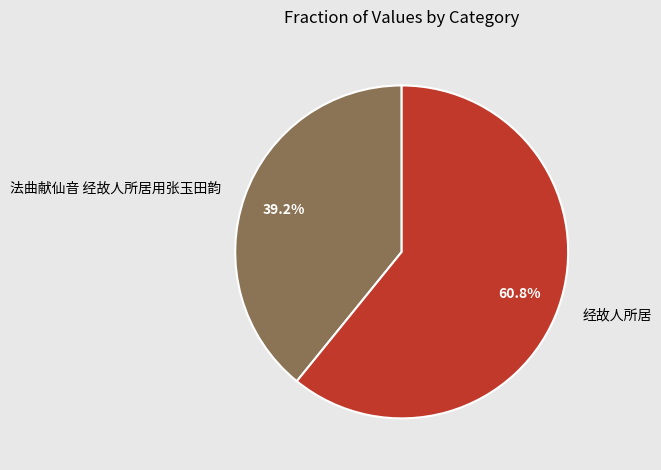

Which category has the smallest portion of the pie?

法曲献仙音 经故人所居用张玉田韵